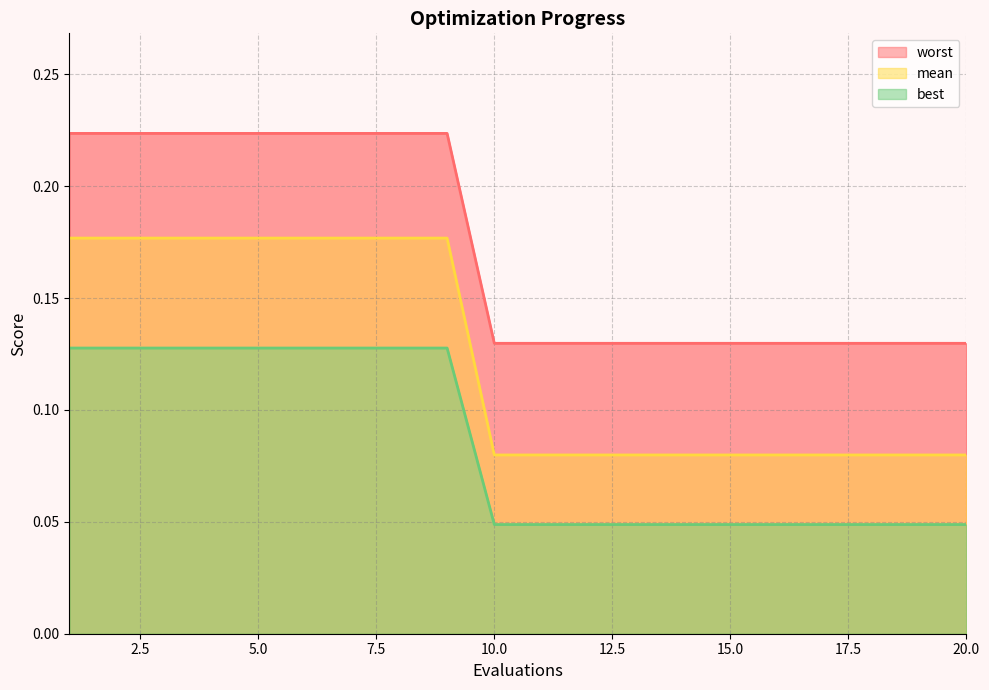

True or false: best and mean cross at least once.

False